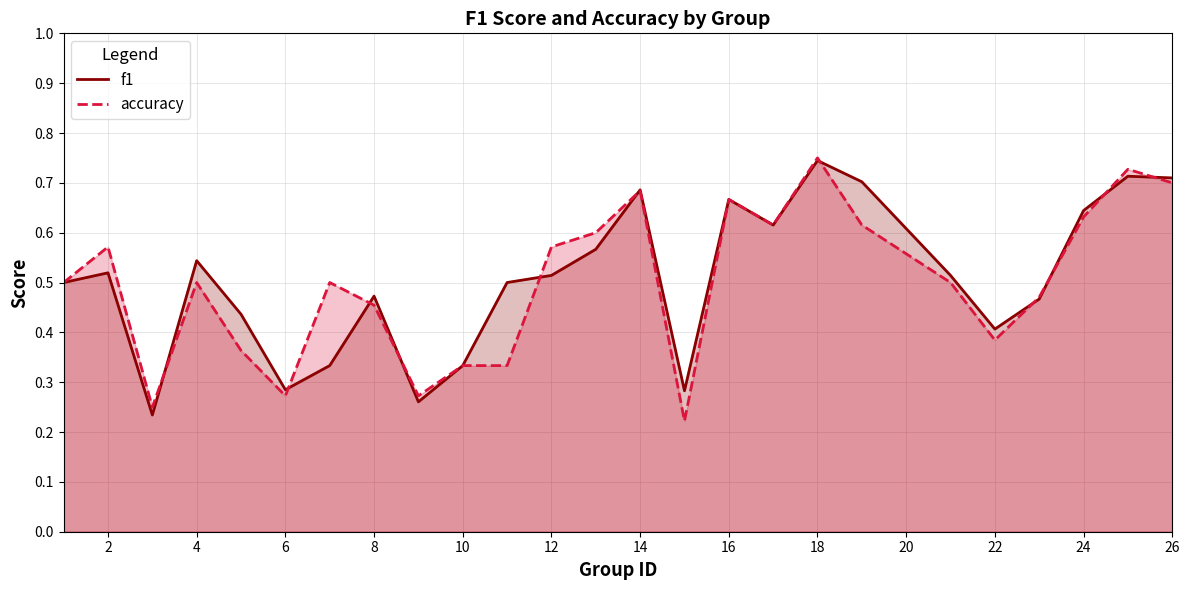

Rank the series by their average value, from lowest to highest.

accuracy, f1